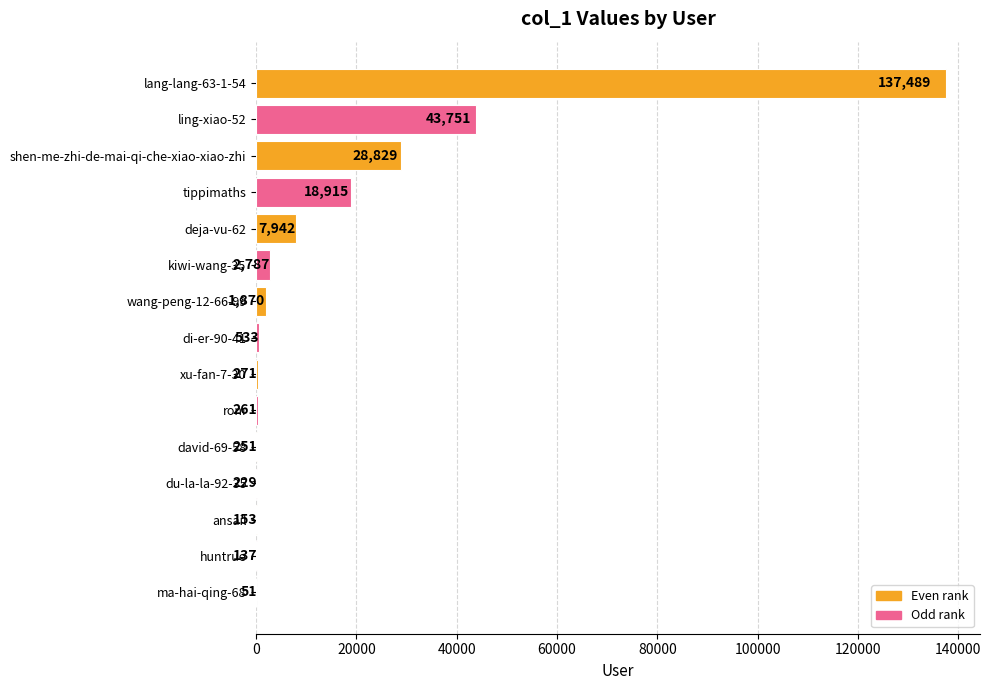

What is the change in value from deja-vu-62 to du-la-la-92-35?

-7713